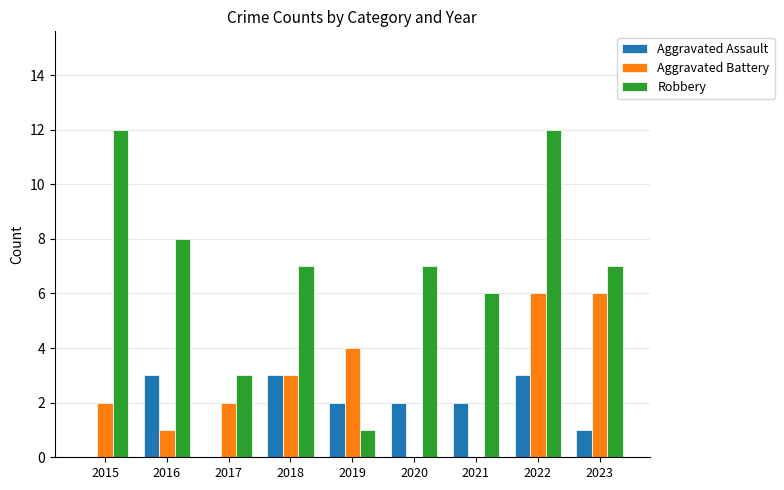

The value of Robbery at 2017 is 1. True or false?

False